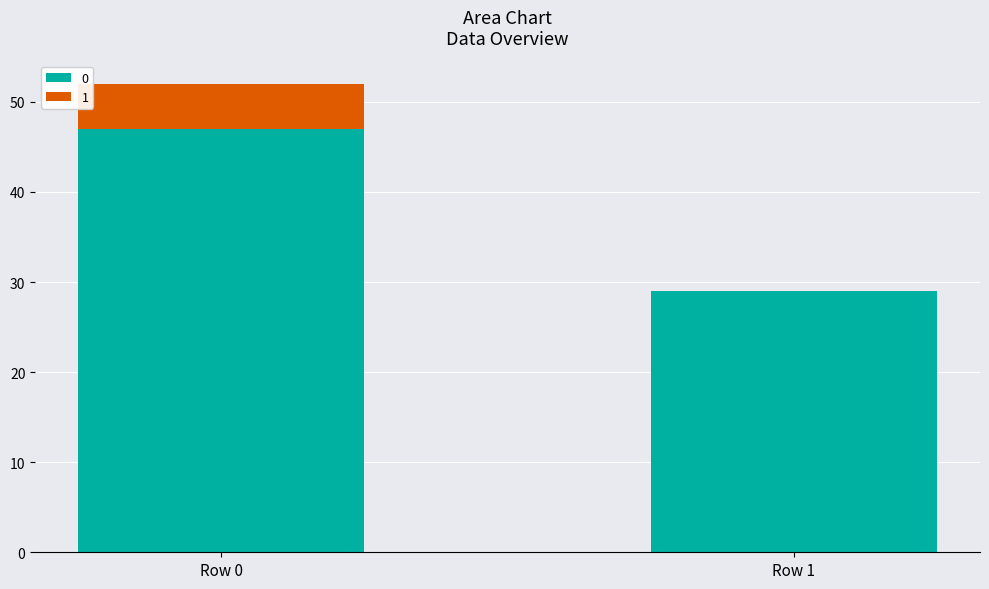

The value of 0 at Row 0 is 69. True or false?

False